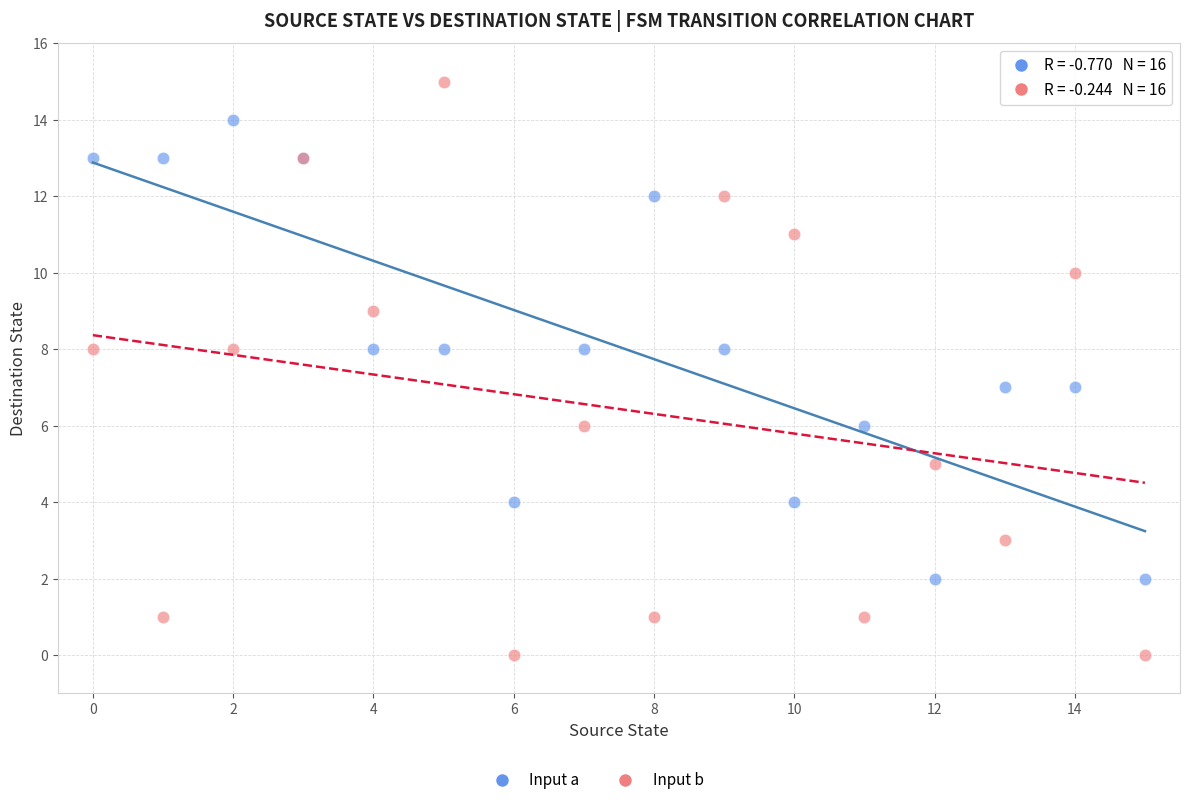

Which series has the widest spread of Y values?

Input b